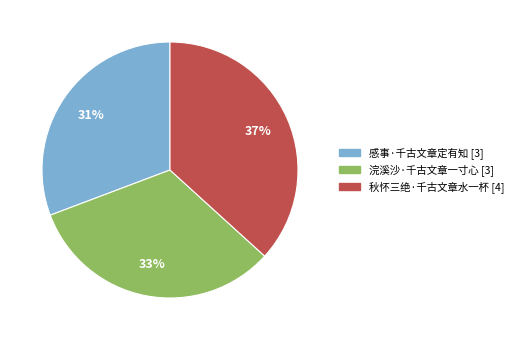

What is the smallest slice in the pie chart?

感事·千古文章定有知